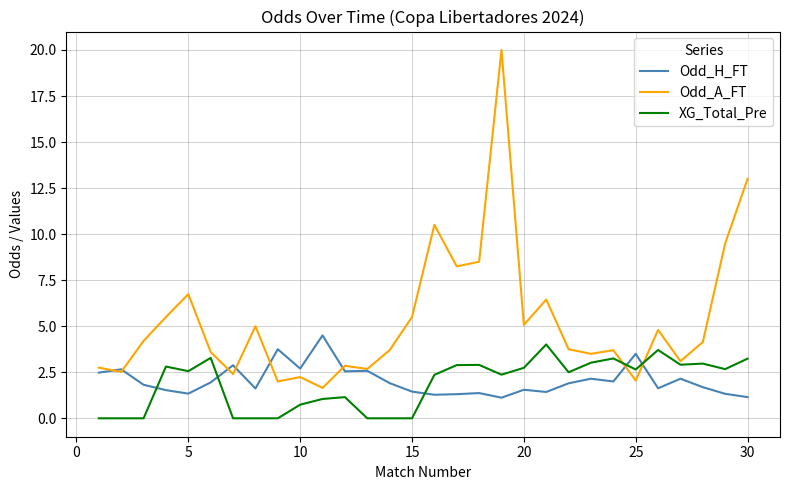

What is the minimum value for Odd_H_FT?

1.1